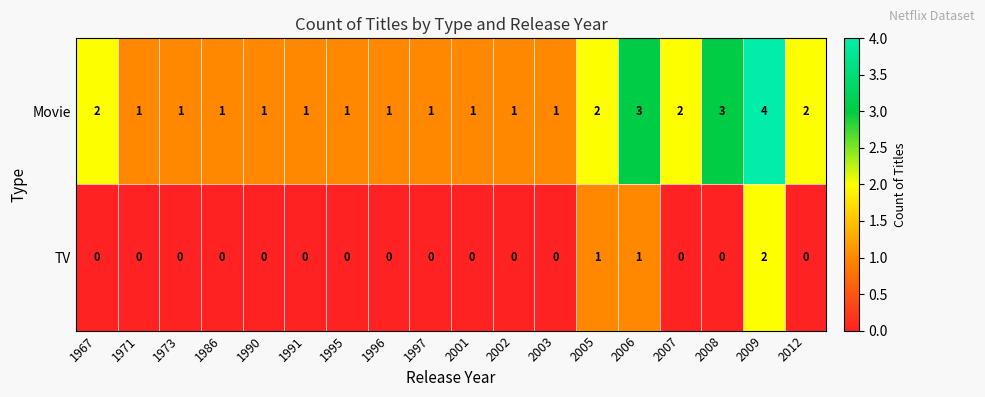

Which series has the largest total across all categories?

Movie